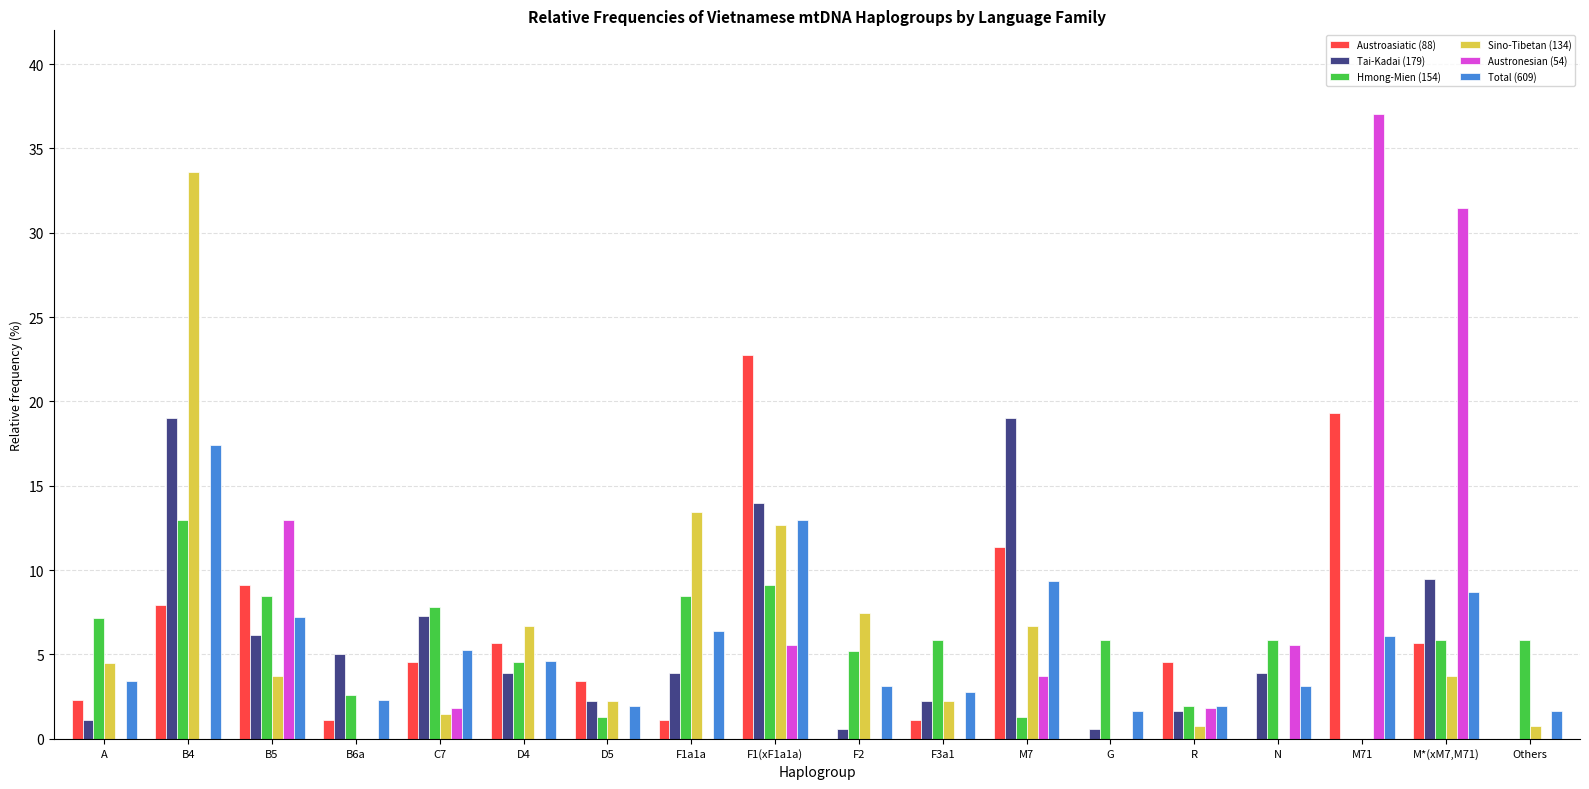

How many categories are shown in the chart?

18